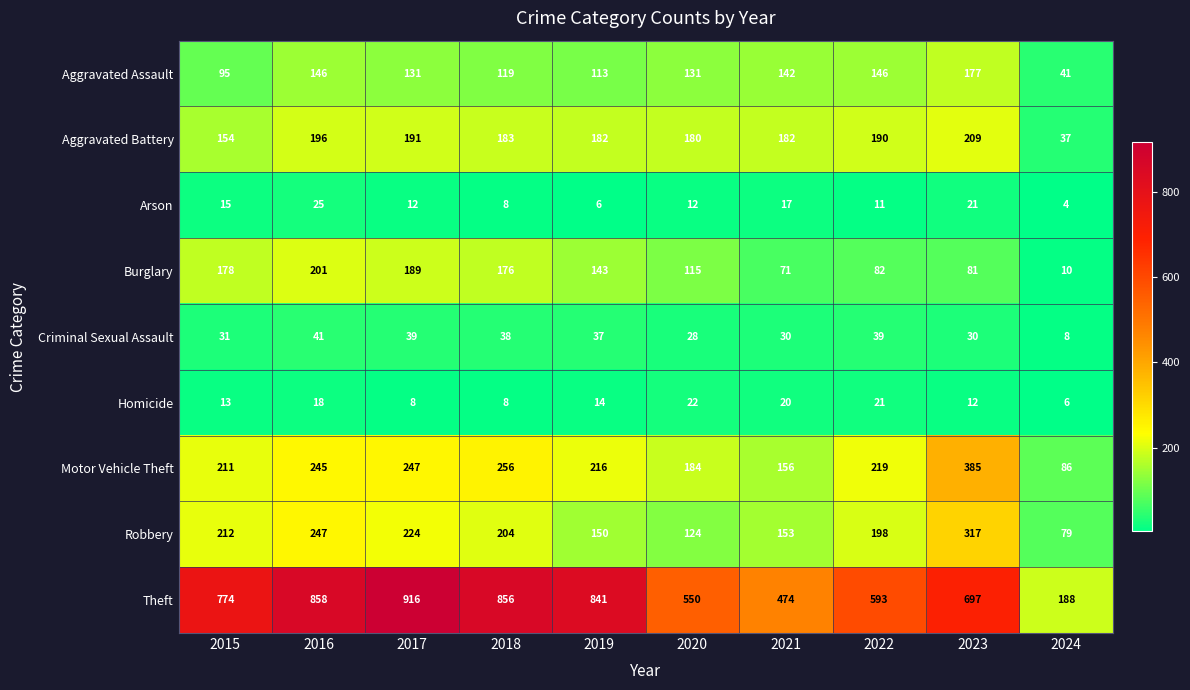

At which category is the sum across all series the highest?

2016